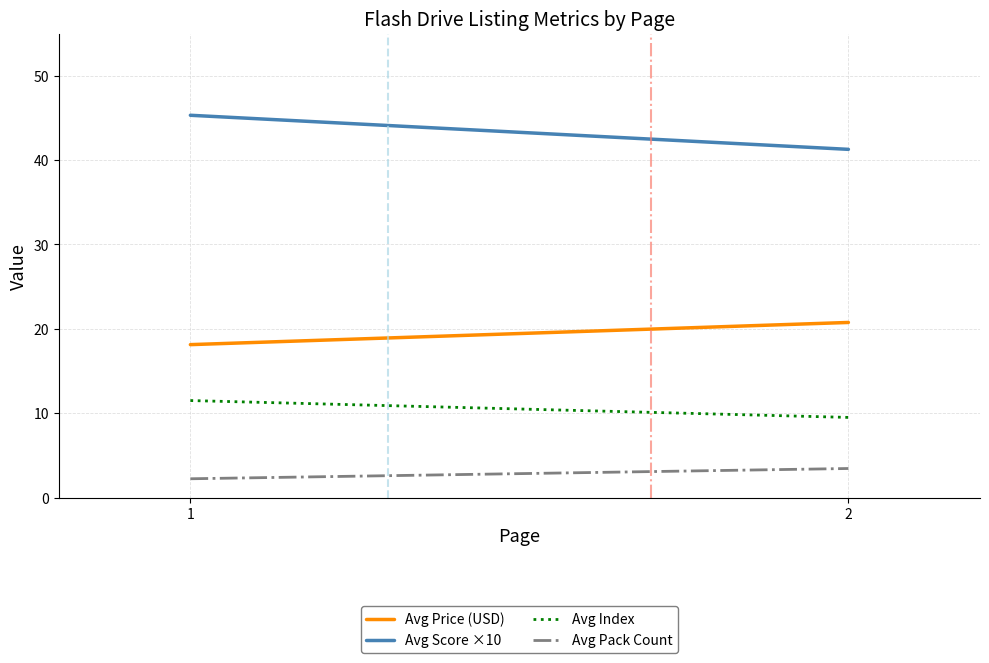

What are all the series names shown in the legend?

Avg Price (USD), Avg Score ×10, Avg Index, Avg Pack Count